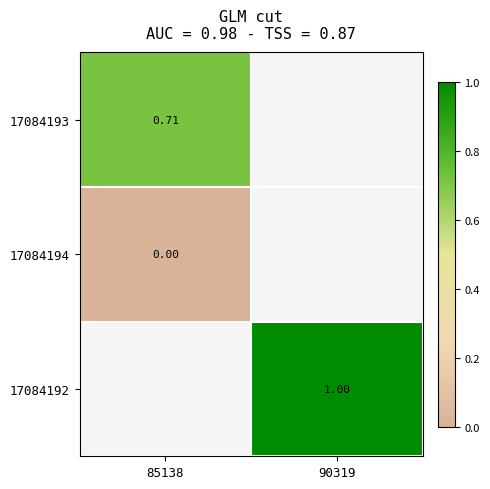

At how many categories does at least one series exceed 0?

2